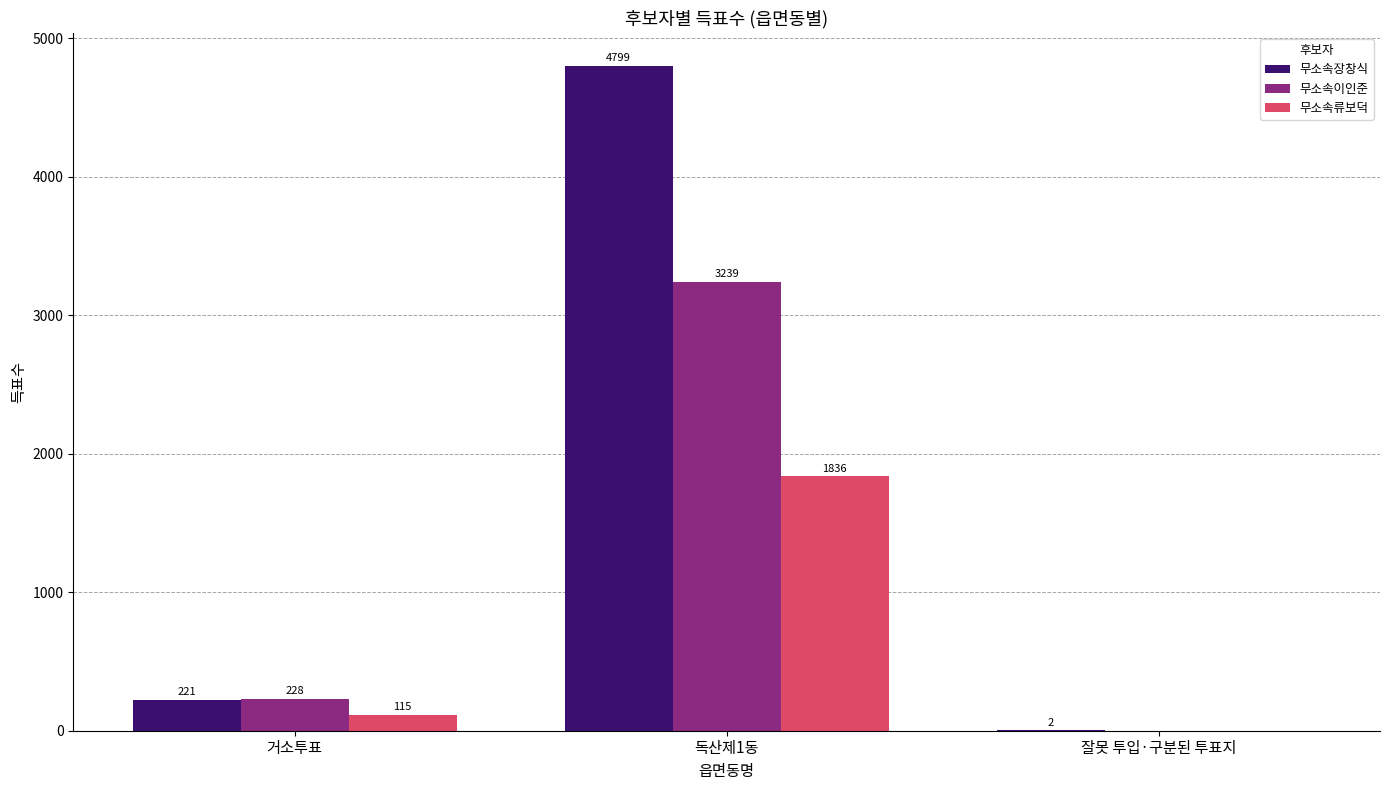

Which series changed the most between 거소투표 and 잘못 투입·구분된 투표지?

무소속이인준